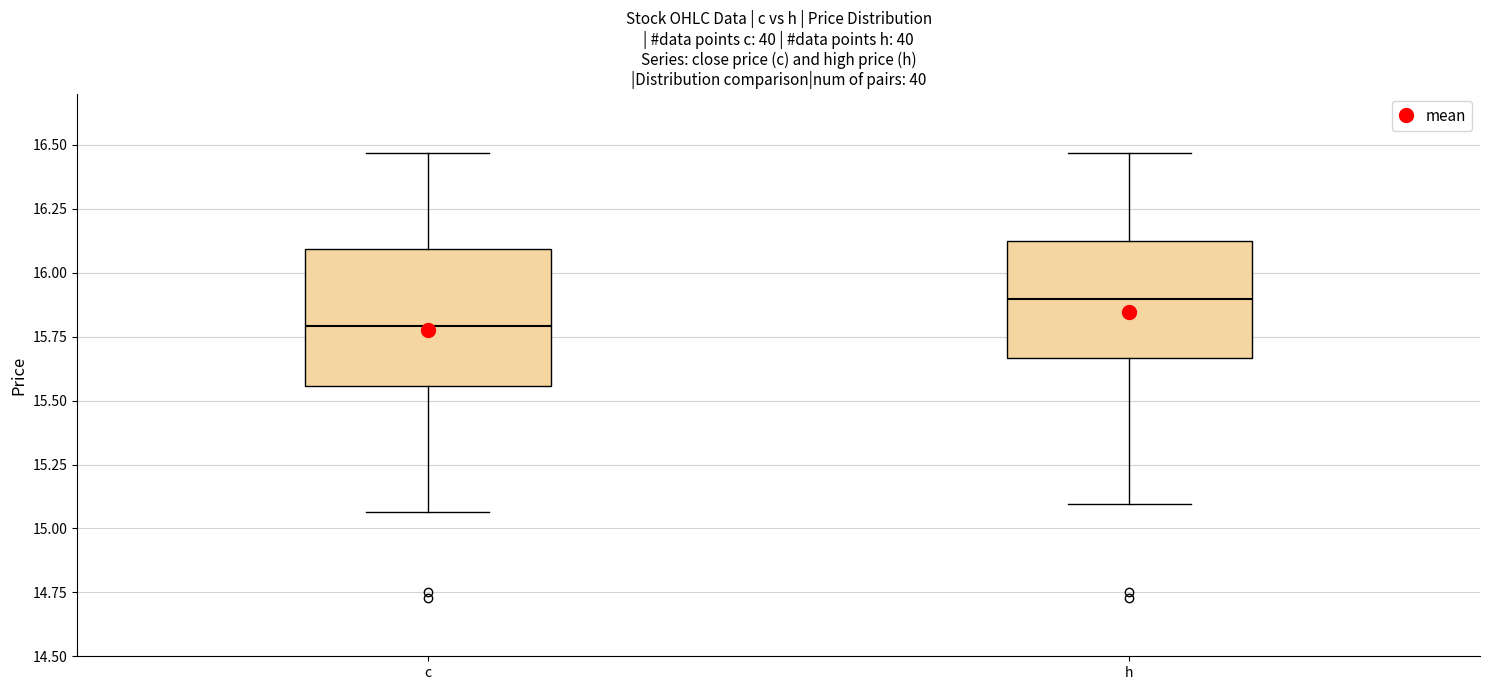

Reading left to right, read every box against the y-axis: the position of its median line, the range the box covers, and the ends of its whiskers. The values are not printed on the chart, so give them approximately, as read against the axis.

c: median 15.80, box 15.55 to 16.10, whiskers 15.05 to 16.45
h: median 15.90, box 15.65 to 16.15, whiskers 15.10 to 16.45